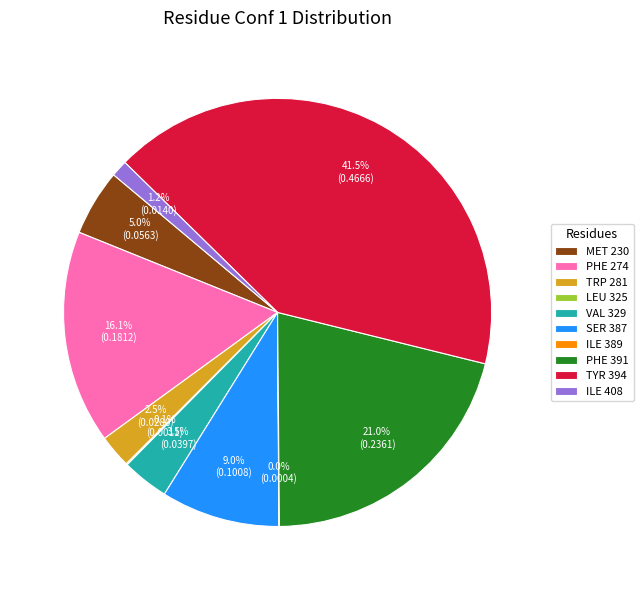

What is the largest slice in the pie chart?

TYR 394